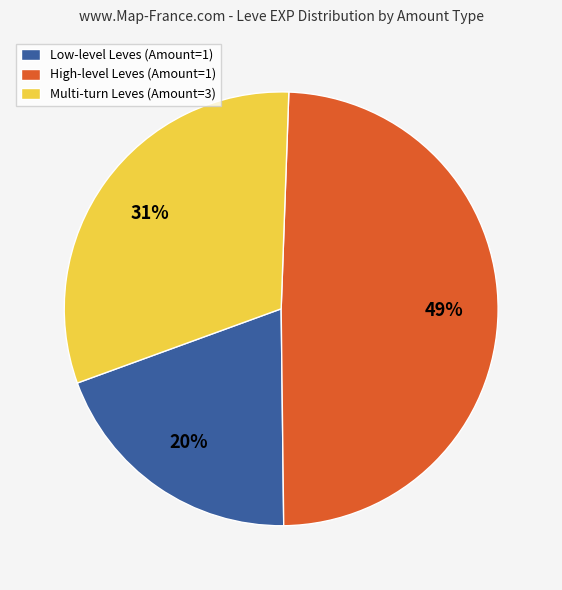

What is the ratio of the value at High-level Leves (Amount=1) to the value at Multi-turn Leves (Amount=3)?

1.6